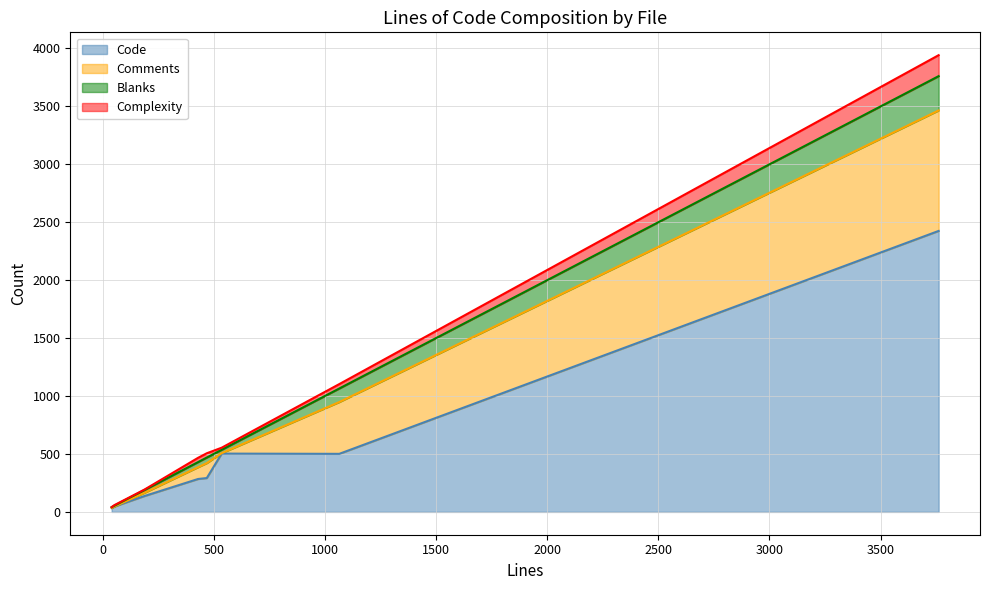

True or false: Comments and Code cross at least once.

False